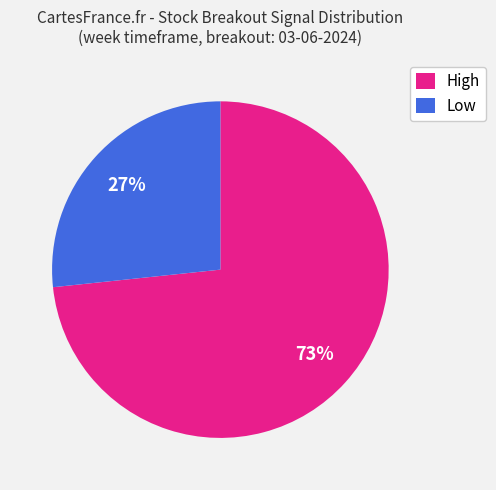

Which category has the smallest portion of the pie?

Low